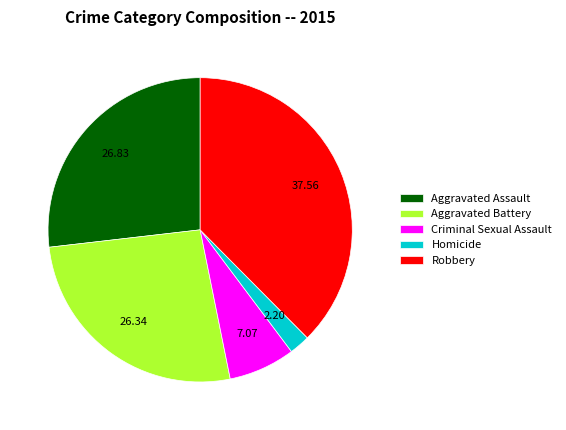

What is the ratio of the value at Aggravated Battery to the value at Aggravated Assault?

1.0